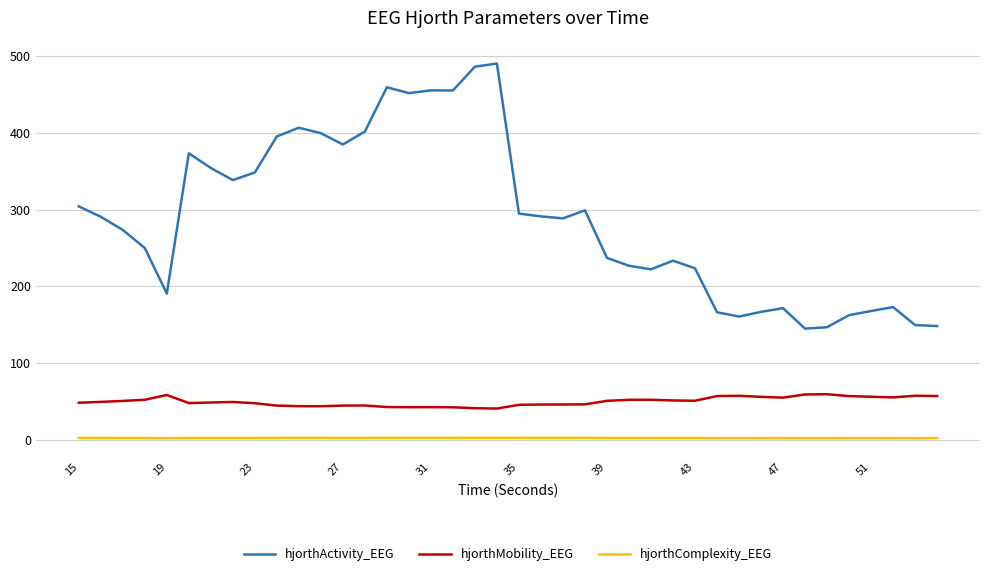

How many values in the hjorthComplexity_EEG series are below 2?

10